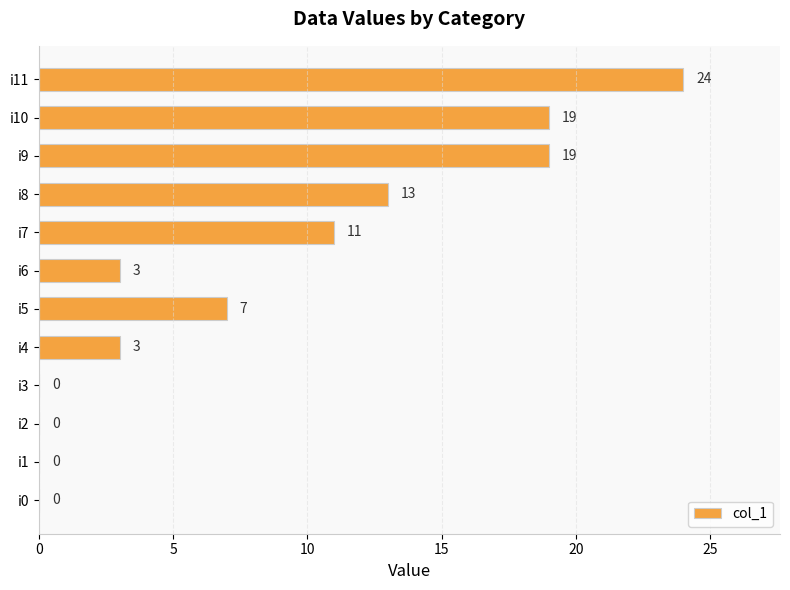

At which label is the value closest to 12?

i7